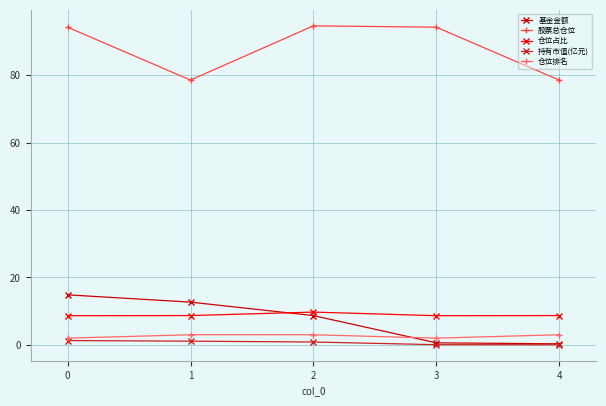

At how many categories does at least one series exceed 57?

5